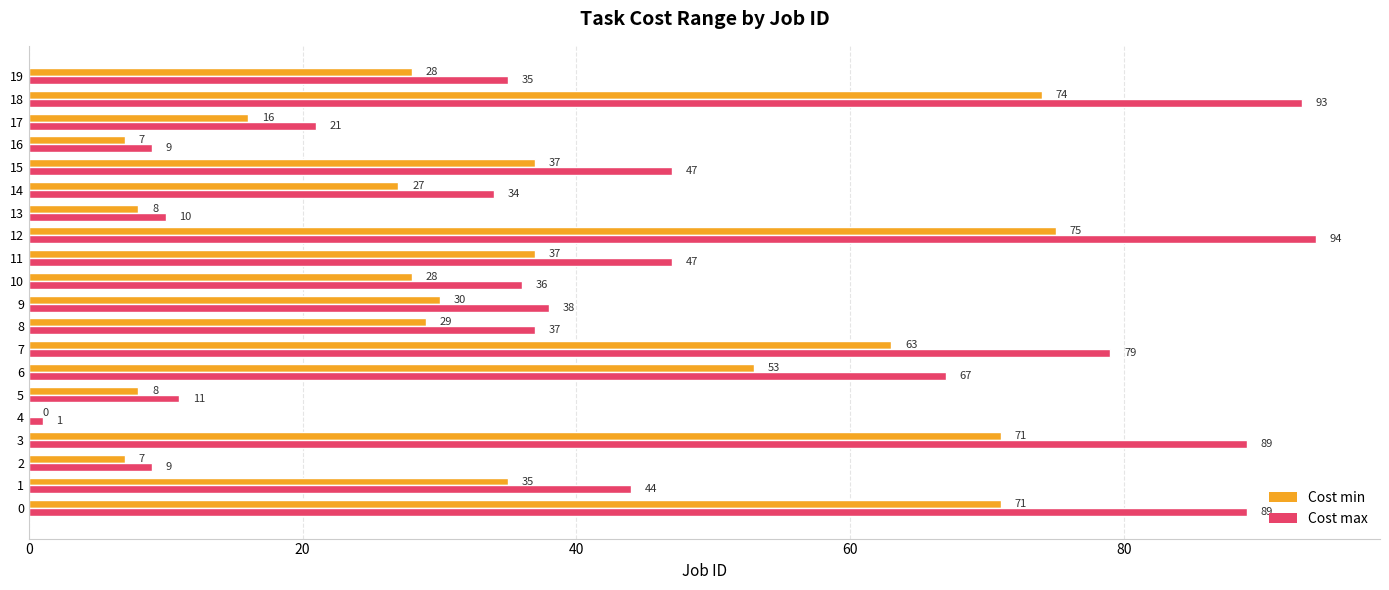

Between 8 and 14, which series saw the biggest shift?

Cost max